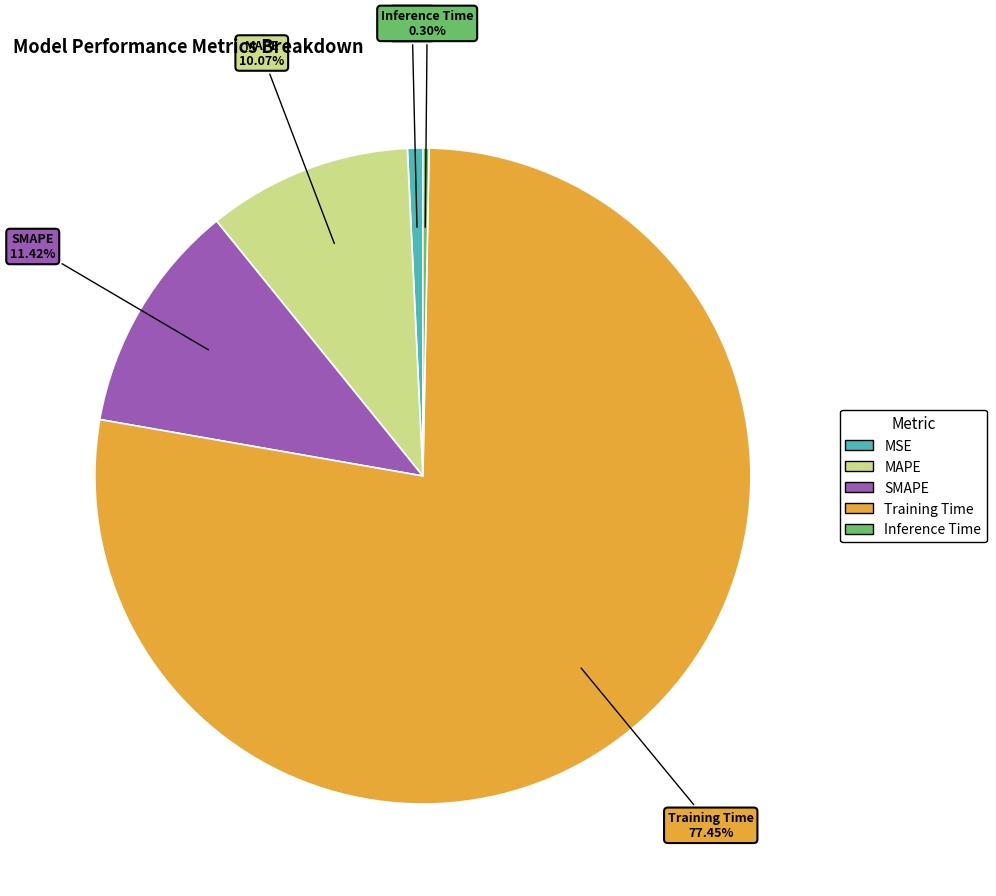

Is it true that MAPE is 1% of the pie?

False